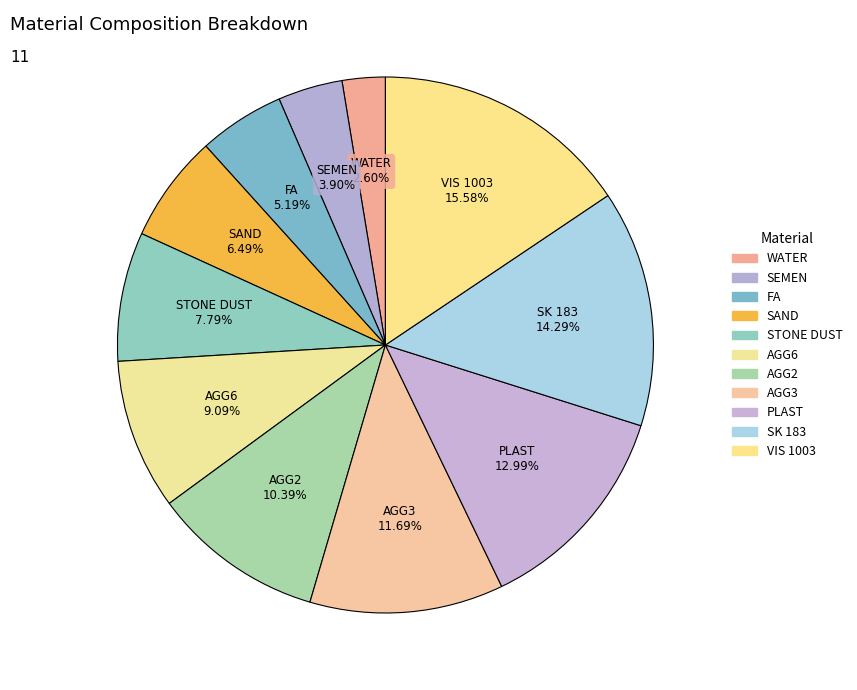

Count the number of slices in the pie.

11